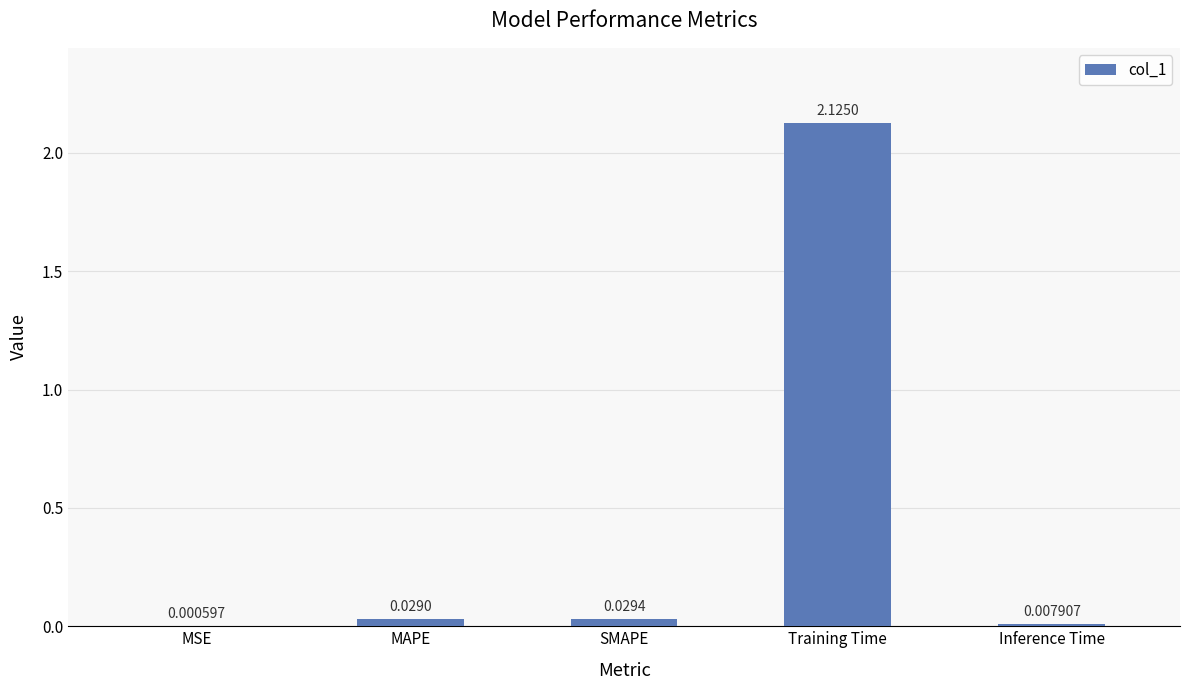

What is the sum of all values?

2.2